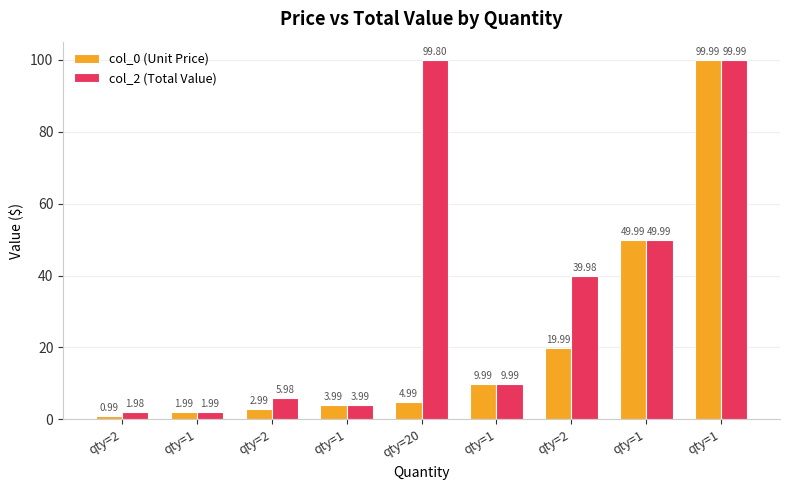

Which series changed the most between qty=2 and qty=2?

col_2 (Total Value)